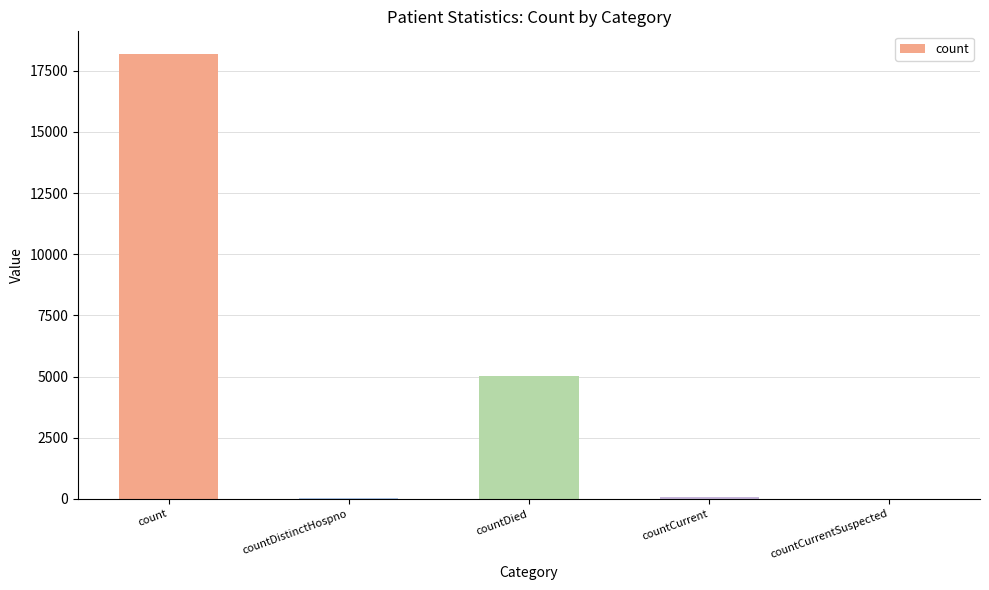

Between countDied and count, which is larger?

count